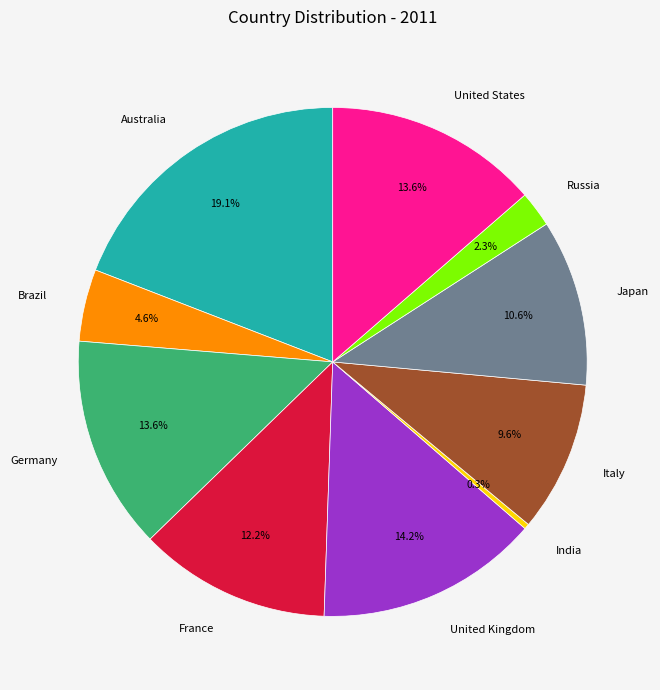

To the nearest percent, what percentage of the pie is Japan?

11%